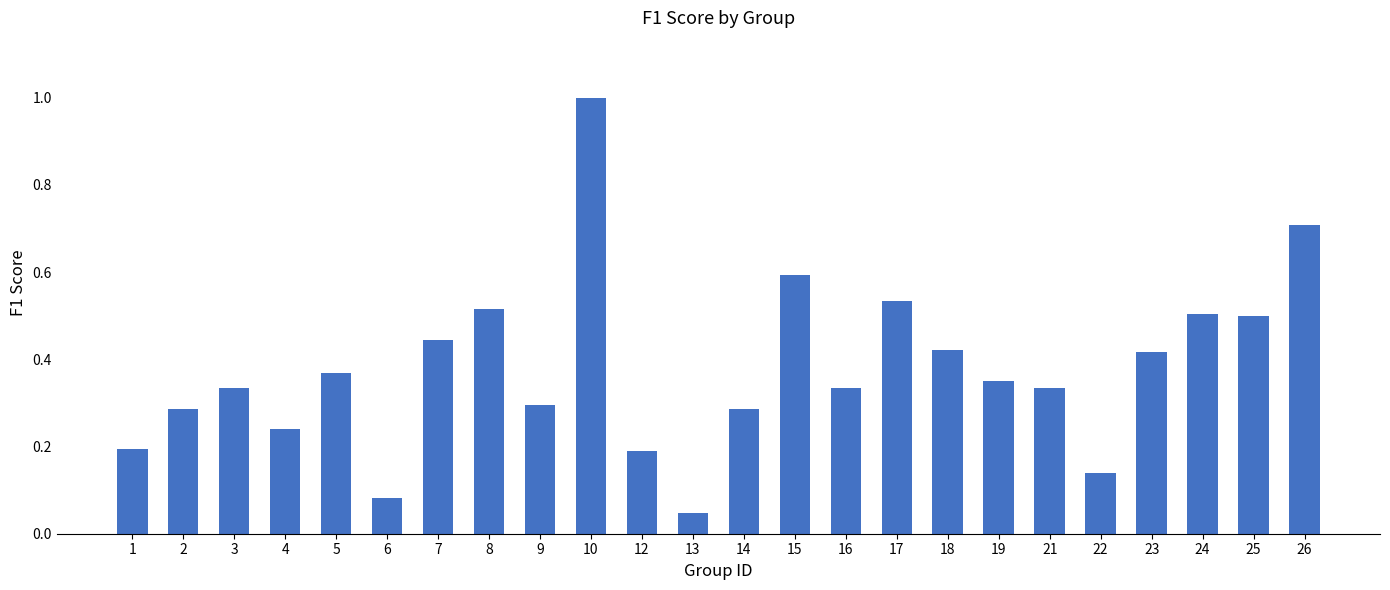

Is it true that the value at 2 is 0.3?

True